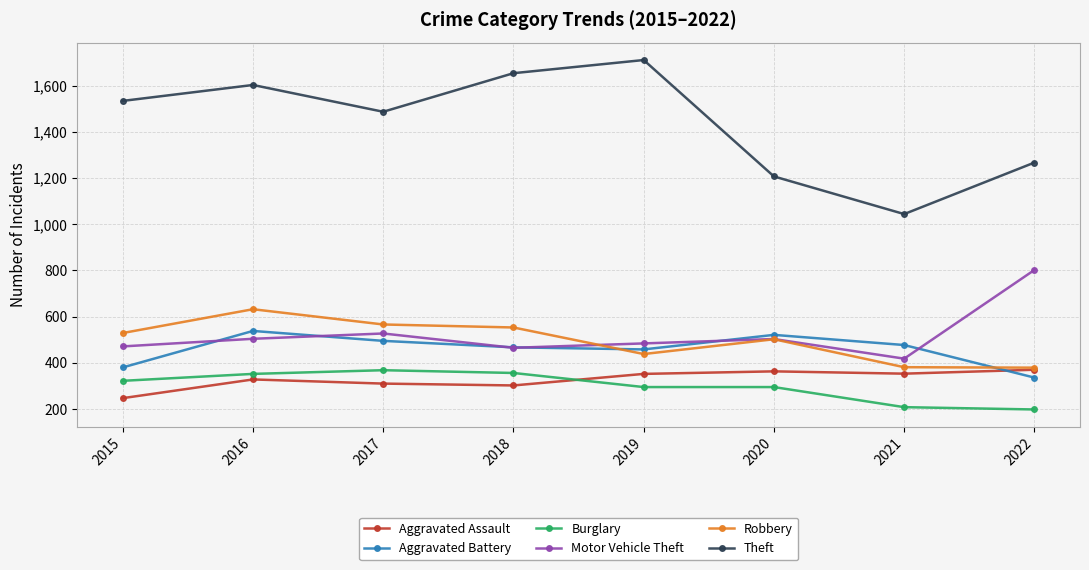

Which series has the widest spread of values?

Theft